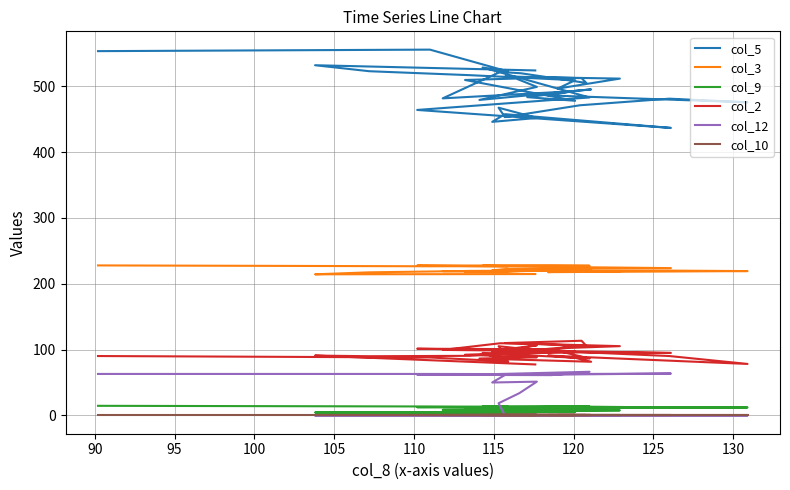

What position from the left is 130?

10